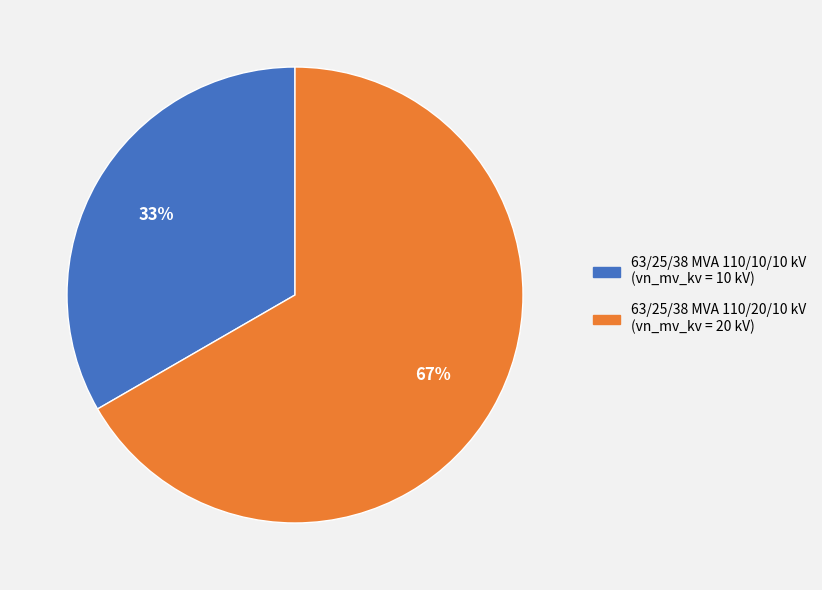

Rank the categories by value from lowest to highest.

63/25/38 MVA 110/10/10 kV, 63/25/38 MVA 110/20/10 kV